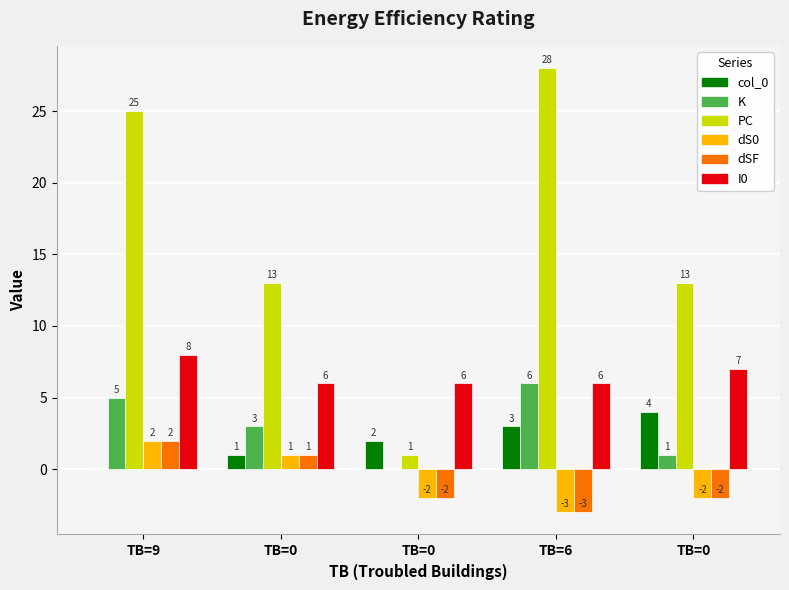

Is it true that I0 equals 12 at TB=9?

False